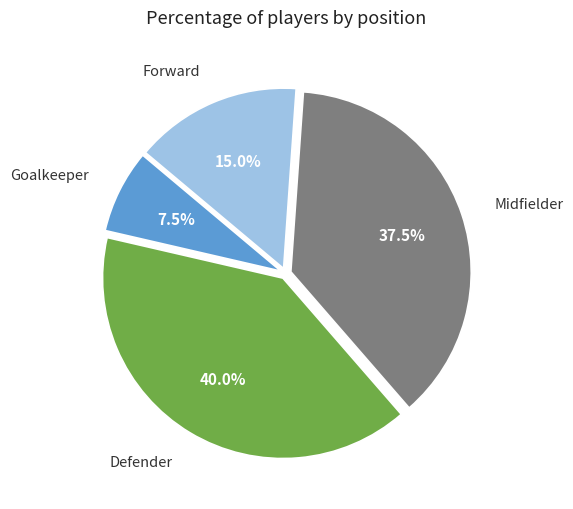

Does any single category account for the majority?

No